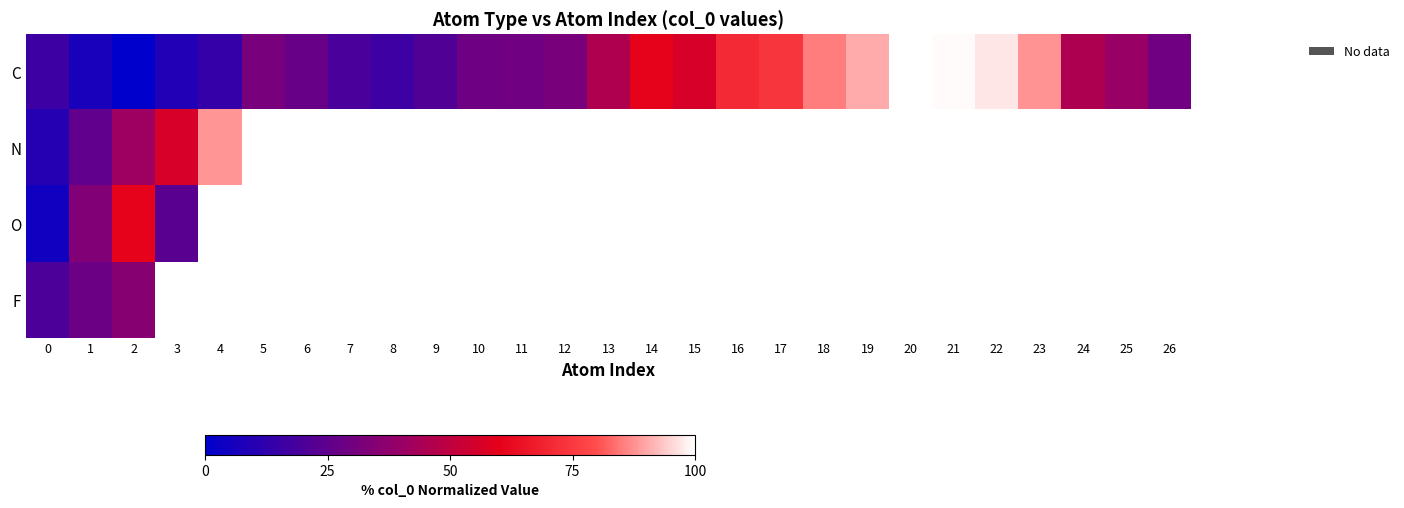

How many positive values does the O series have?

4